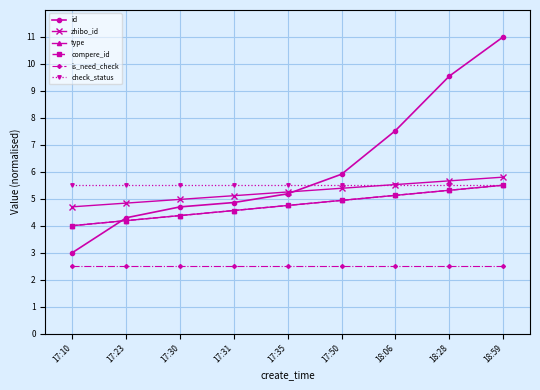

Is this an area chart (filled region under the line)?

No